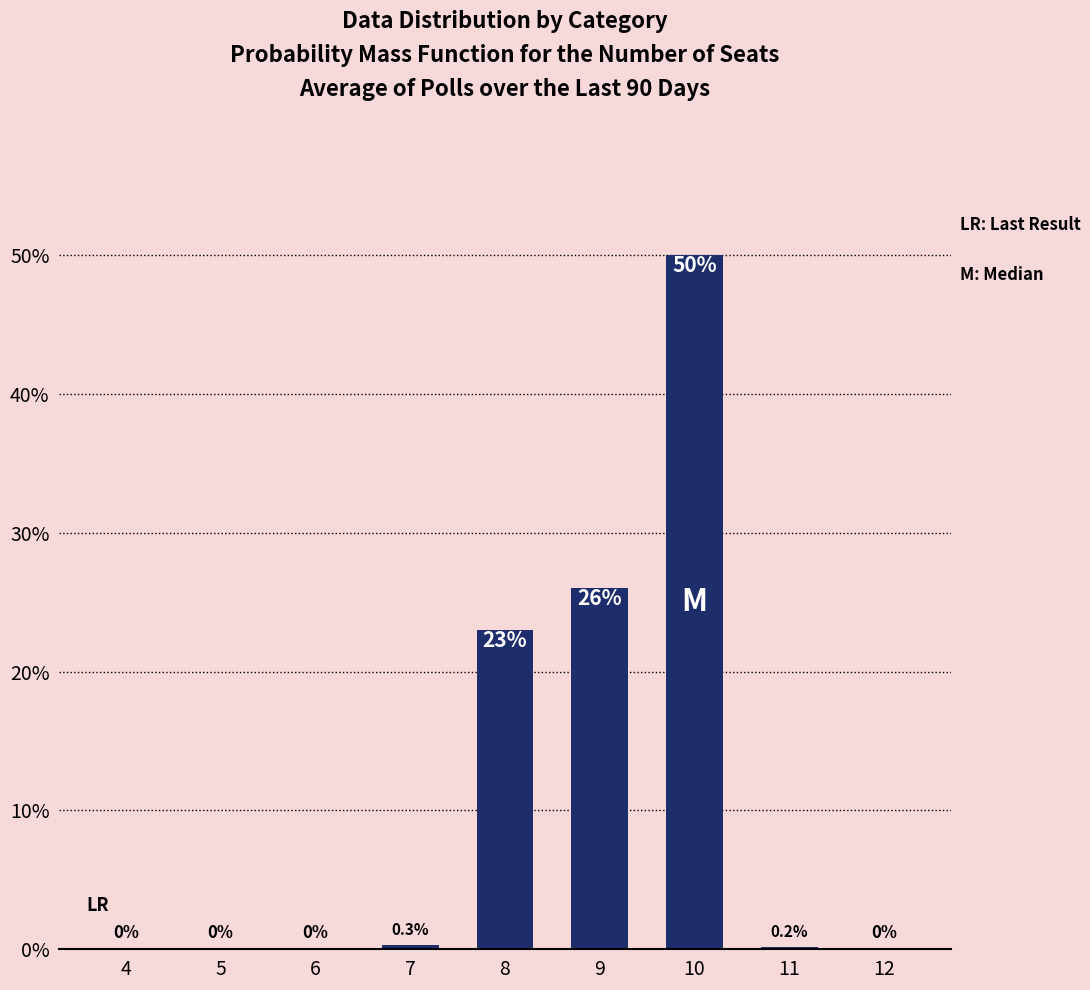

Is it true that the value at 5 is 0.0?

True